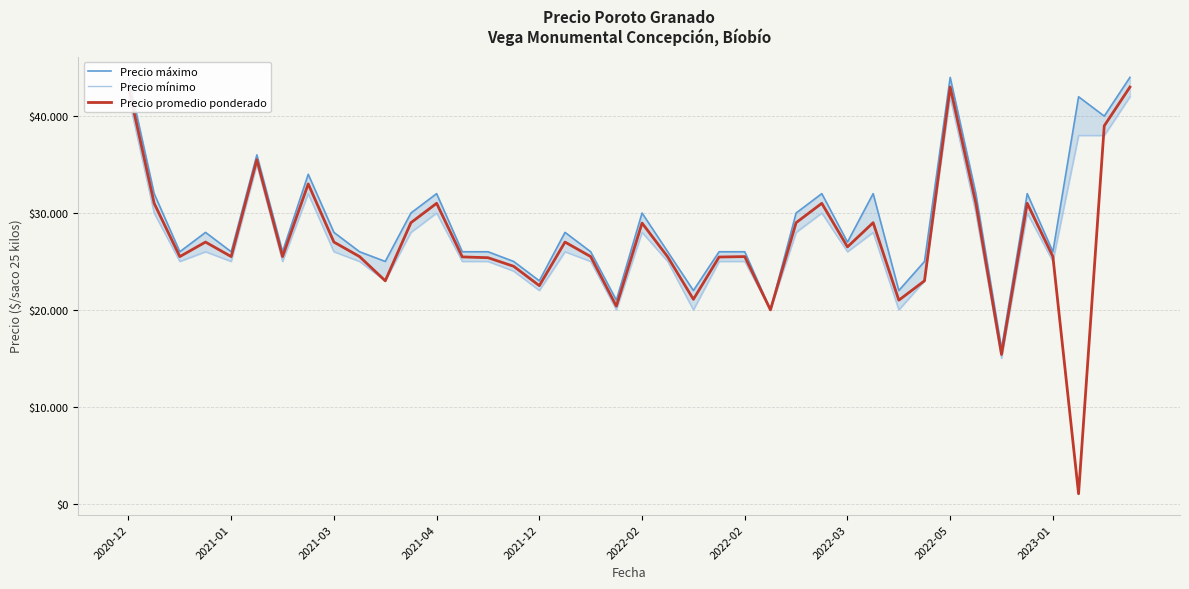

What is the difference between the maximum and minimum values in the Precio mínimo series?

27000